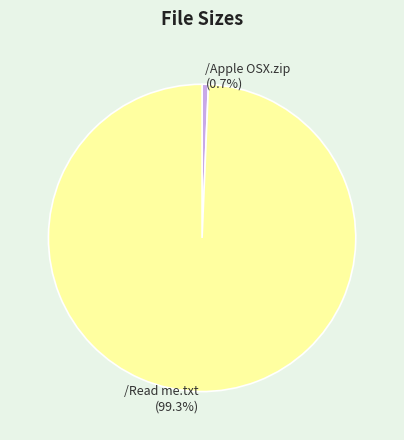

How many segments does this pie chart have?

2